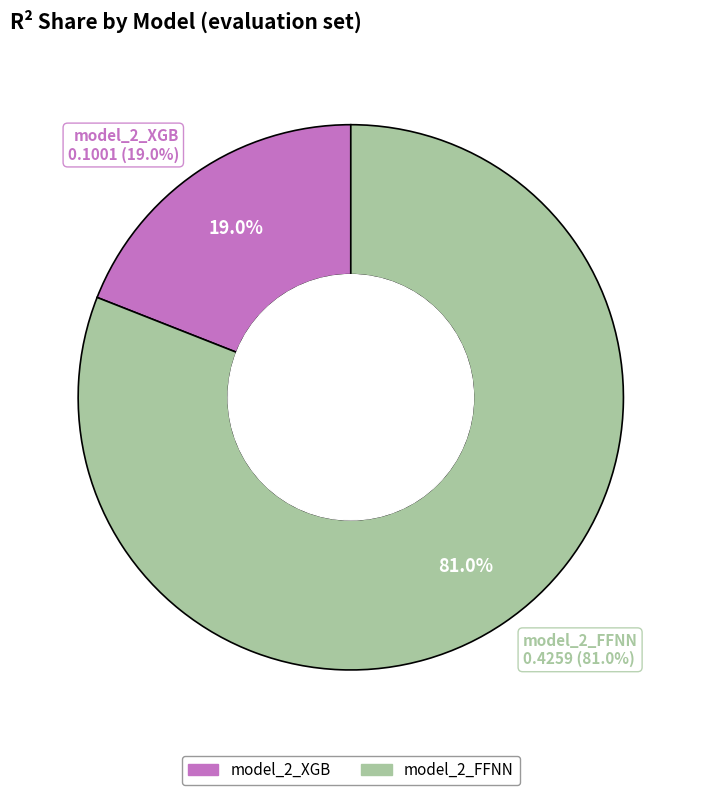

To the nearest percent, what portion does model_2_FFNN represent?

81%